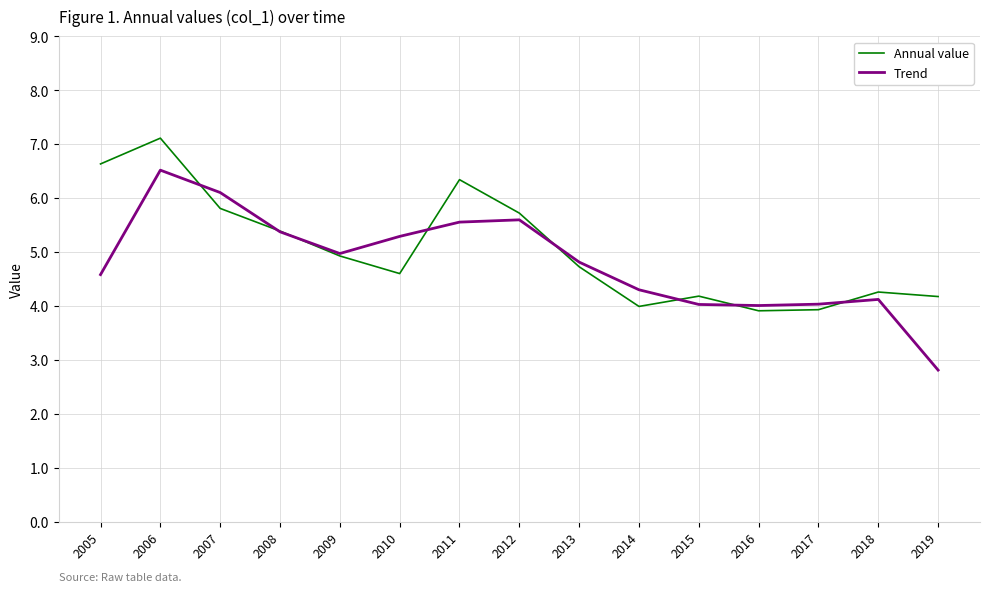

How many lines are shown in the chart?

2